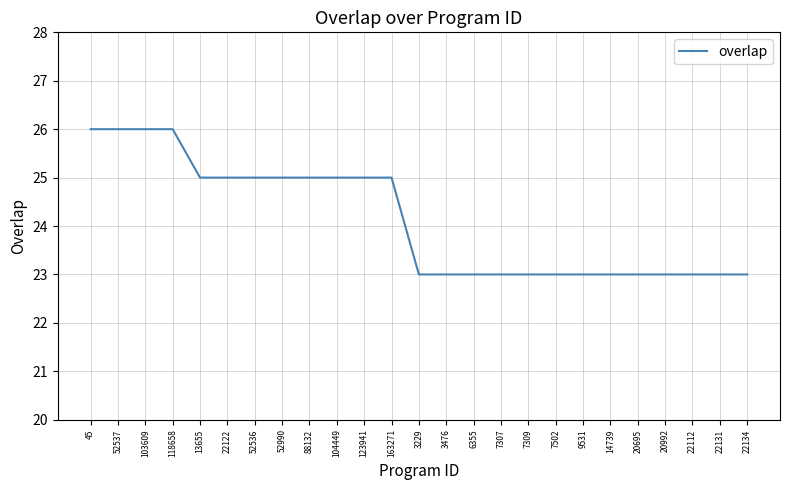

What is the smallest value displayed?

23